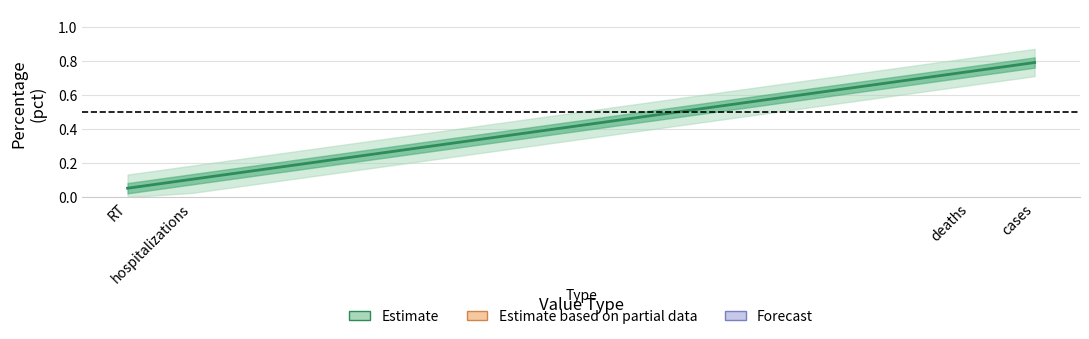

What is the greatest value displayed?

0.8